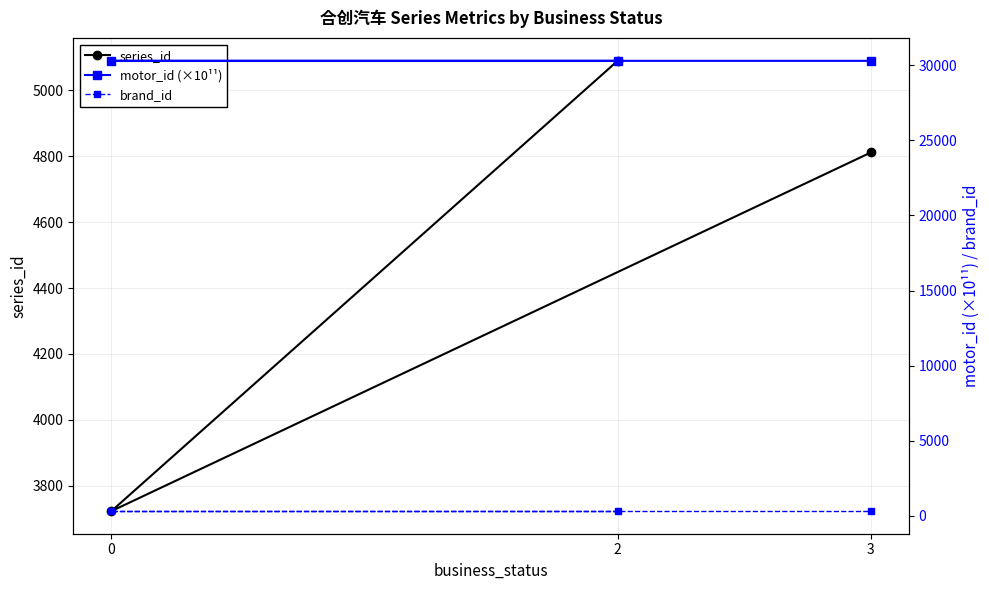

Rank the categories by series_id value from lowest to highest.

0, 3, 2